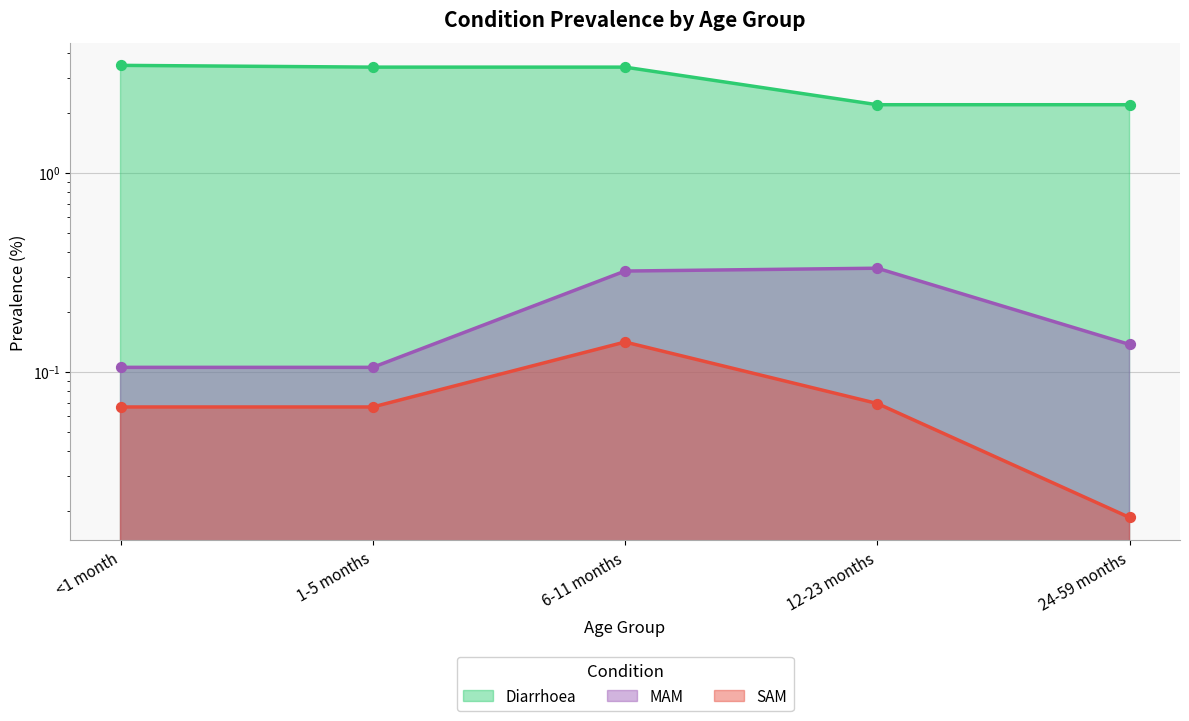

Which series has the largest Y range (max minus min)?

Diarrhoea